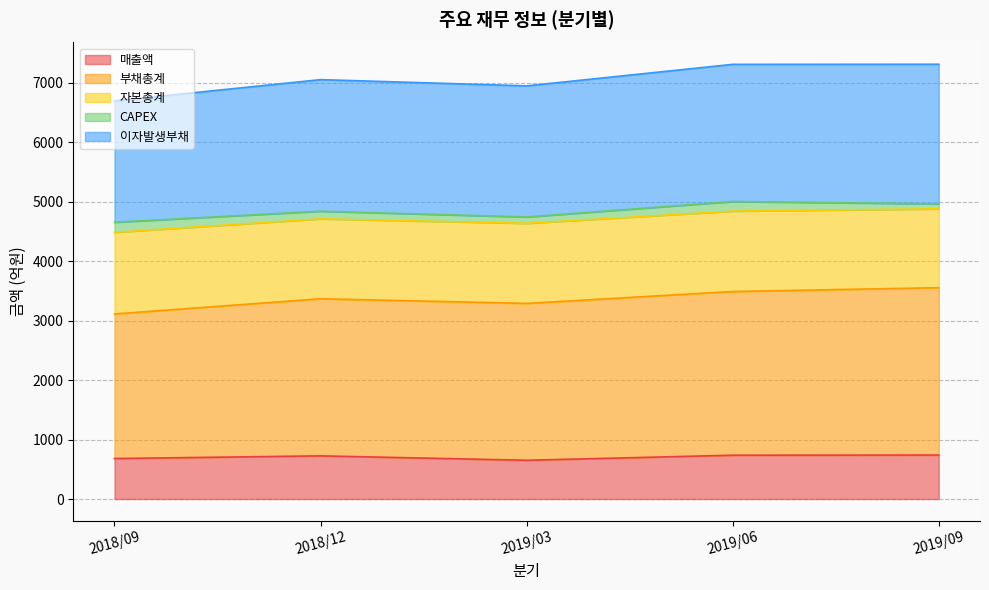

What is the maximum value for 매출액?

740